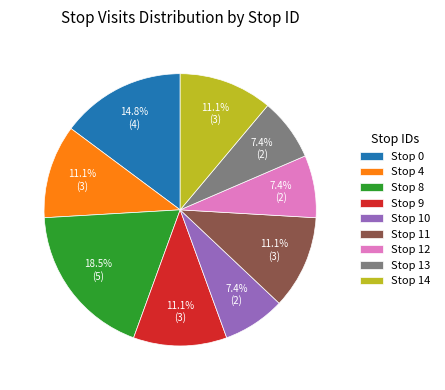

What is the largest slice in the pie chart?

Stop 8